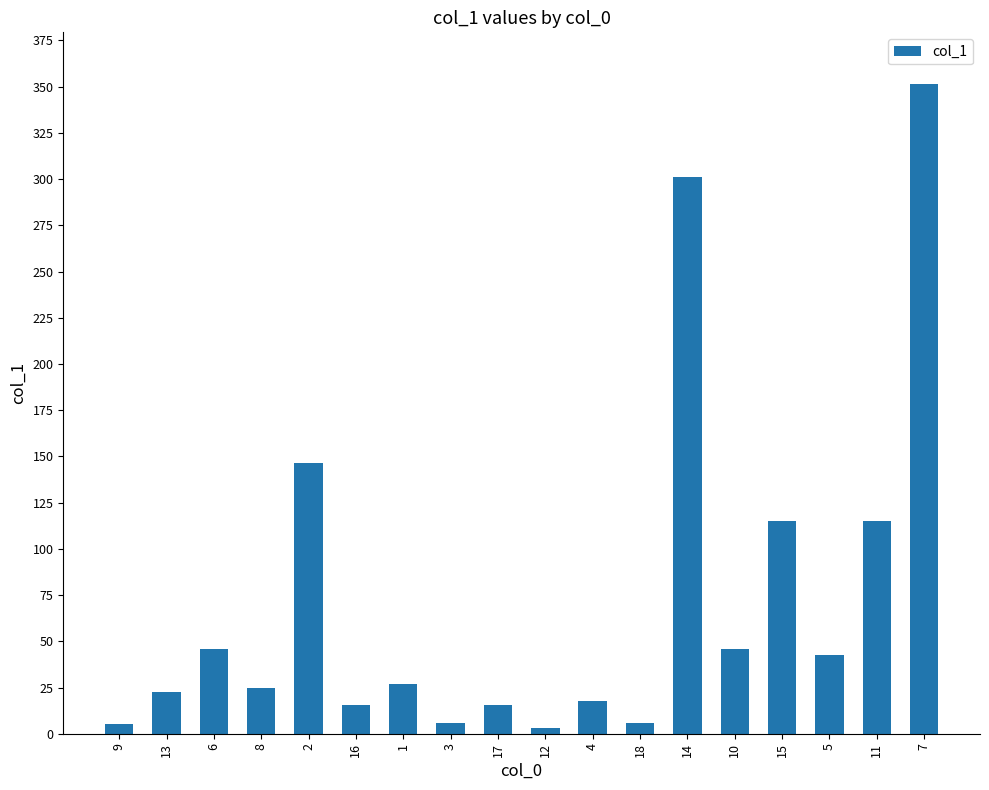

How many bars are there in total?

18